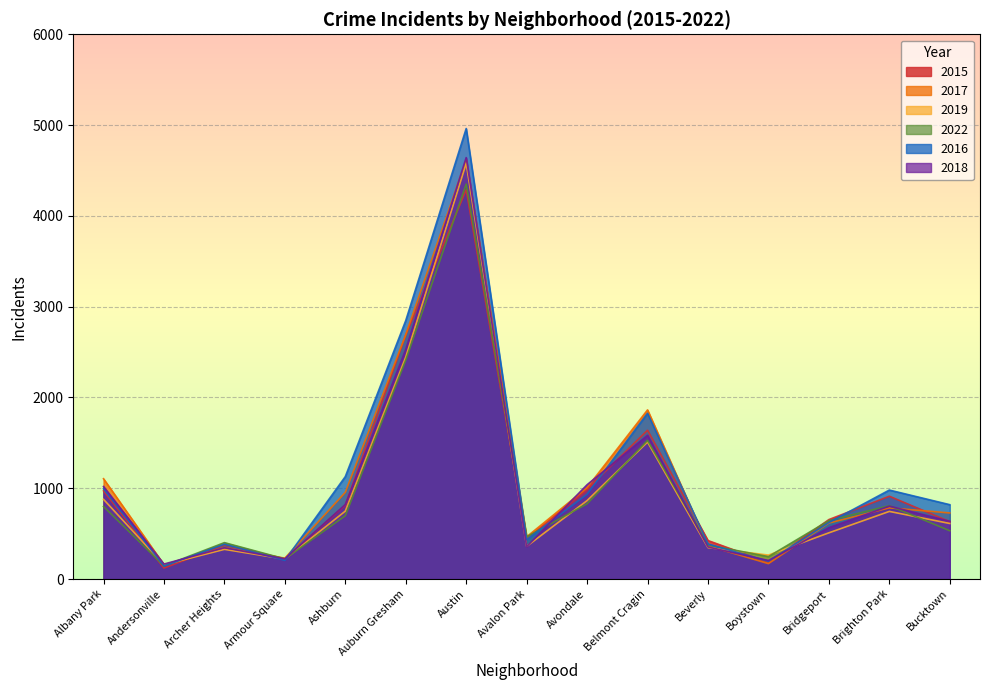

Is it true that 2022 equals 4350 at Austin?

True